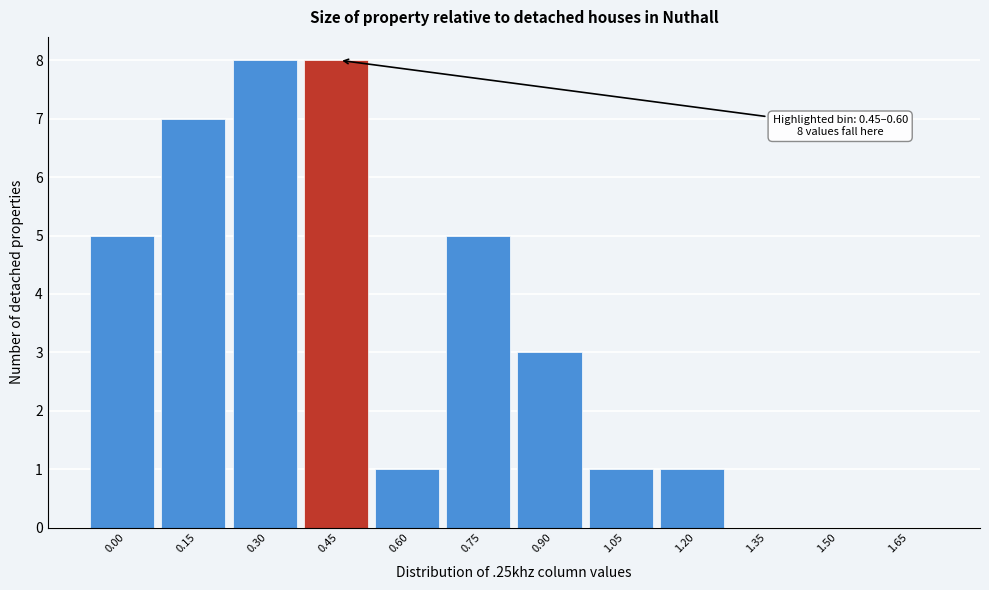

Reading right to left, transcribe all the data shown in this chart.

1.65=0	1.50=0	1.35=0	1.20=1	1.05=1	0.90=3	0.75=5	0.60=1	0.45=8	0.30=8	0.15=7	0.00=5